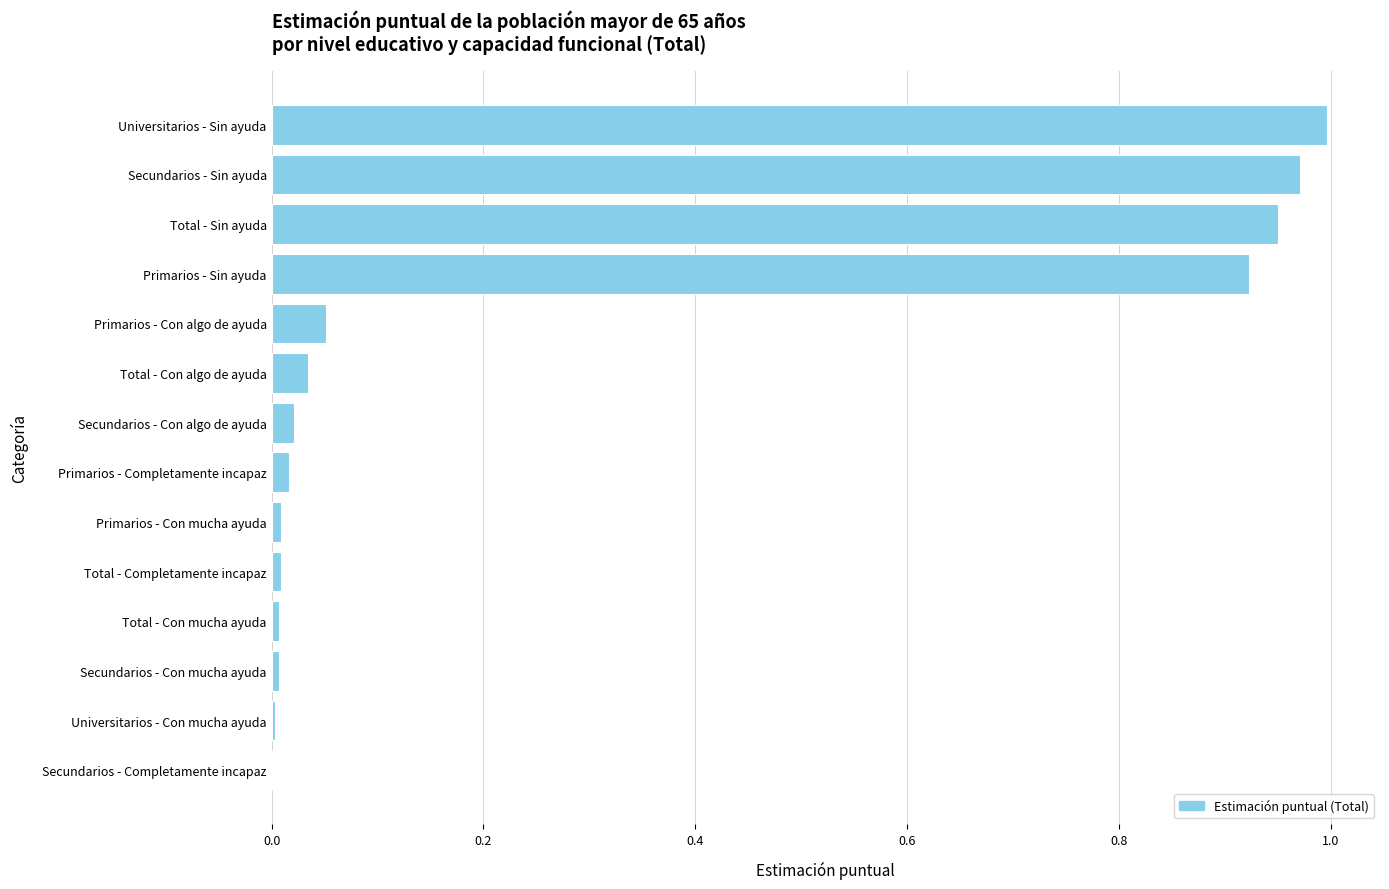

True or false: the data shows 0.4 at Primarios - Sin ayuda.

False